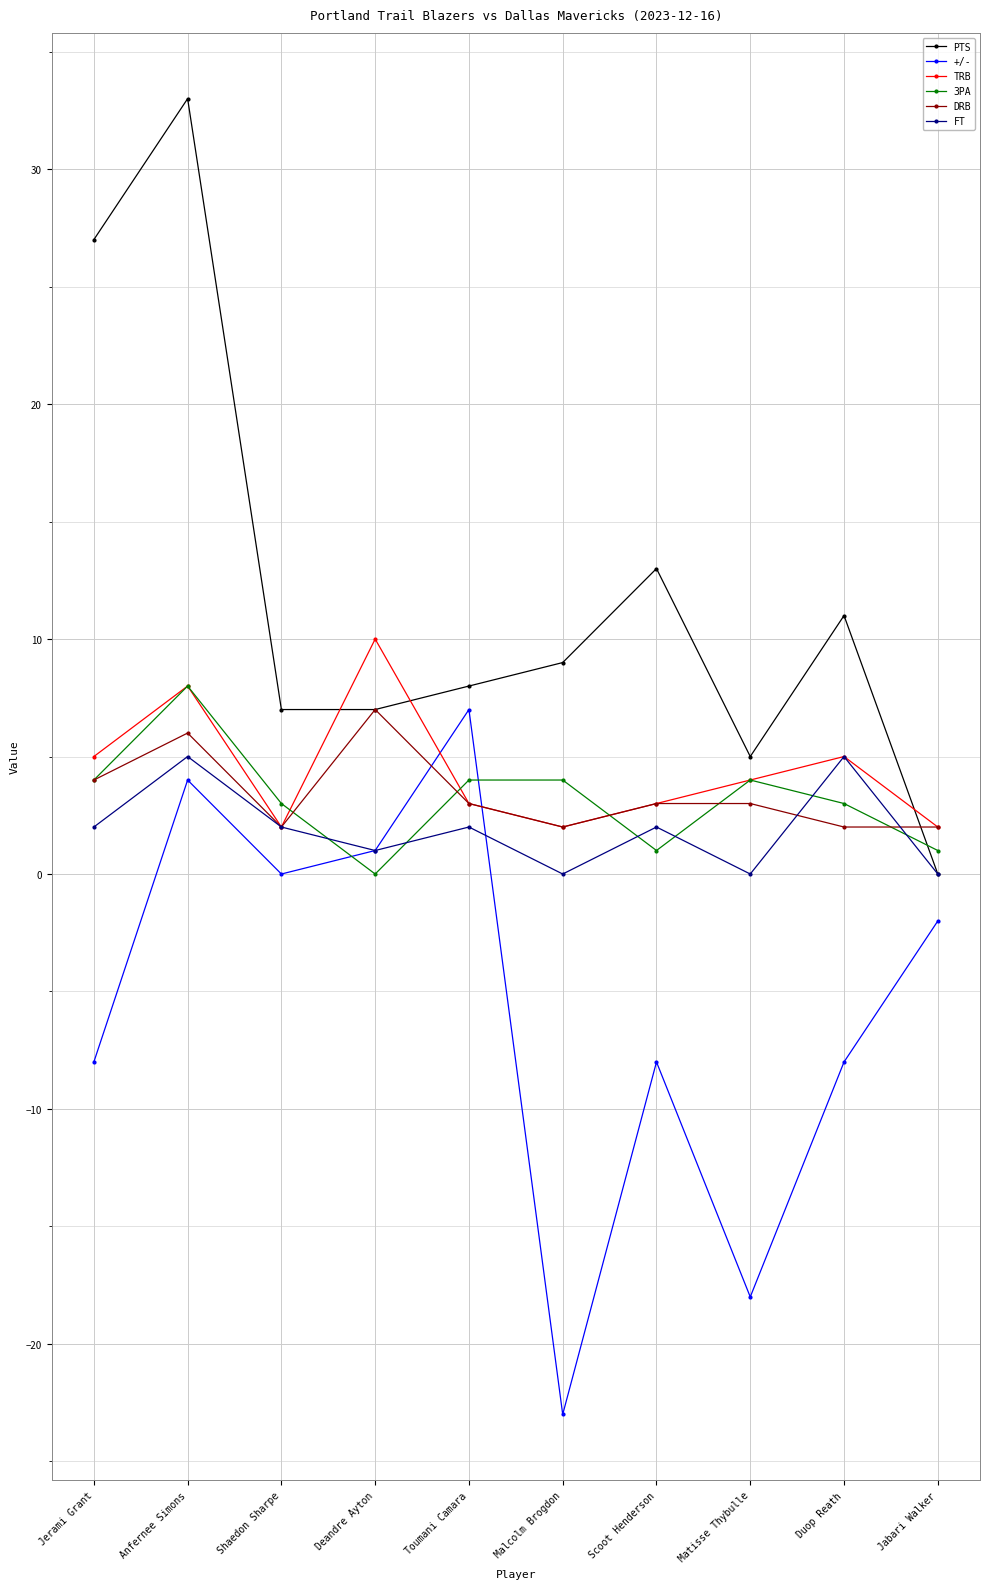

After their last crossing, which series has the higher values: DRB or +/-?

DRB